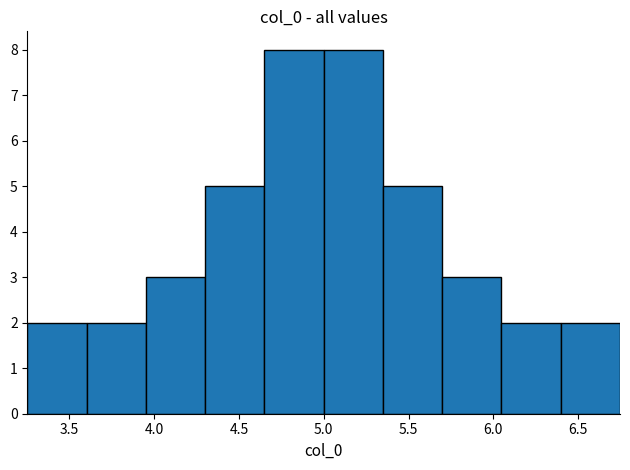

Reading left to right, transcribe this chart: for each bar, give the range it covers on the x-axis and its height. Neither the bar edges nor the heights are printed on the chart, so give them approximately, as read against the axes.

3.25 to 3.60: 2
3.60 to 3.95: 2
3.95 to 4.30: 3
4.30 to 4.65: 5
4.65 to 5.00: 8
5.00 to 5.35: 8
5.35 to 5.70: 5
5.70 to 6.05: 3
6.05 to 6.40: 2
6.40 to 6.75: 2